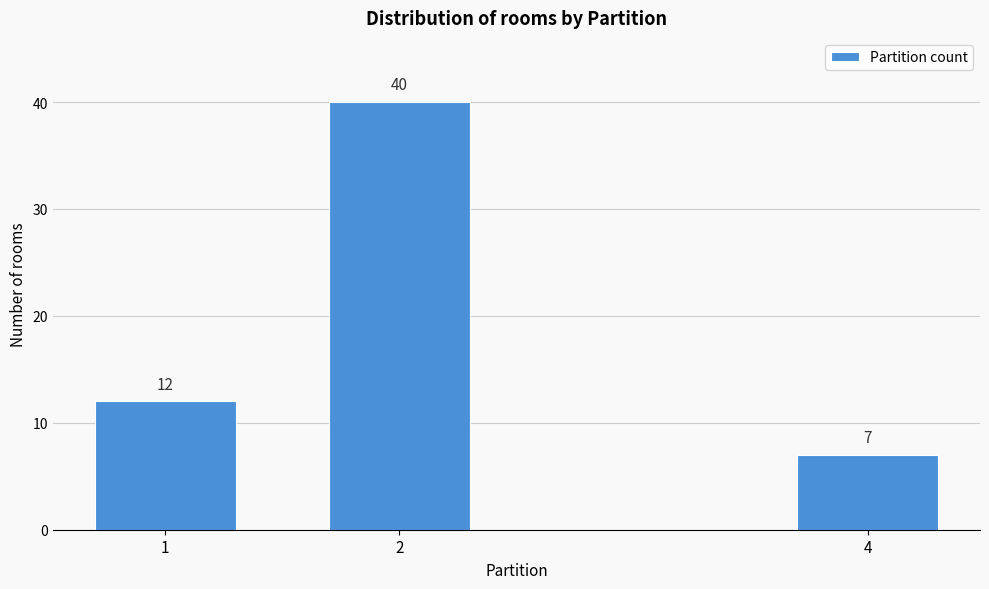

Reading left to right, list all the values displayed in this chart.

1=12	2=40	4=7